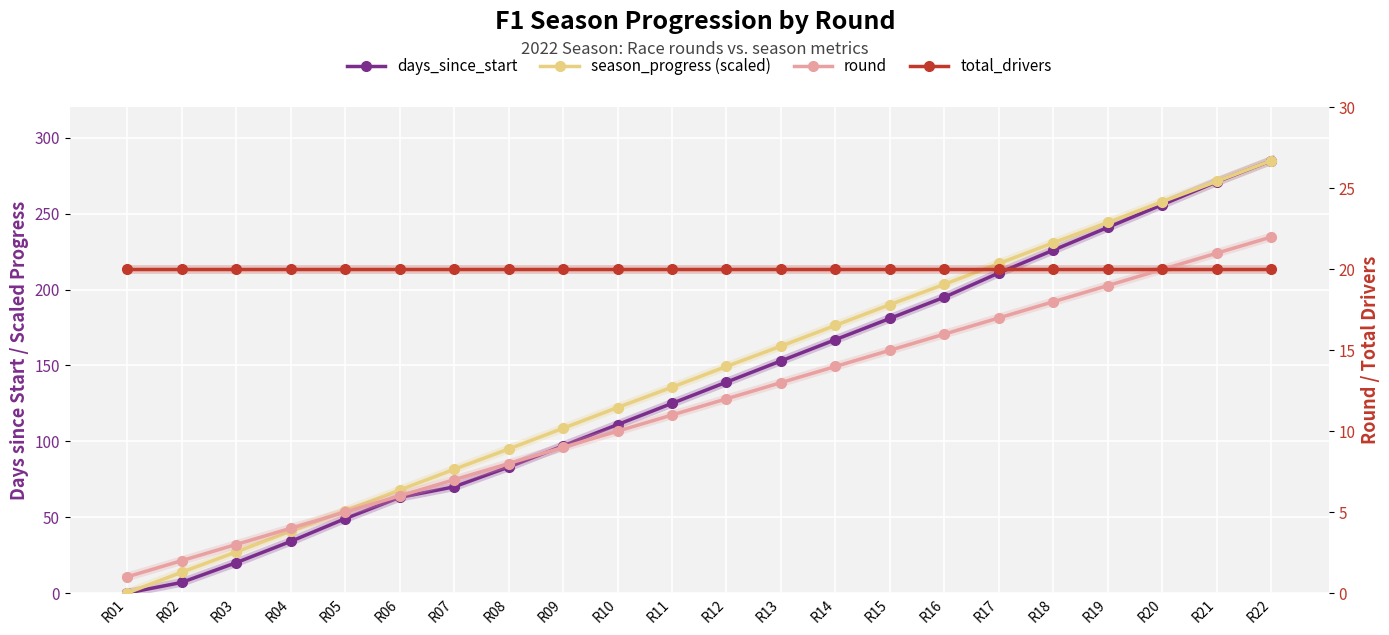

At how many categories does at least one series exceed 92?

15